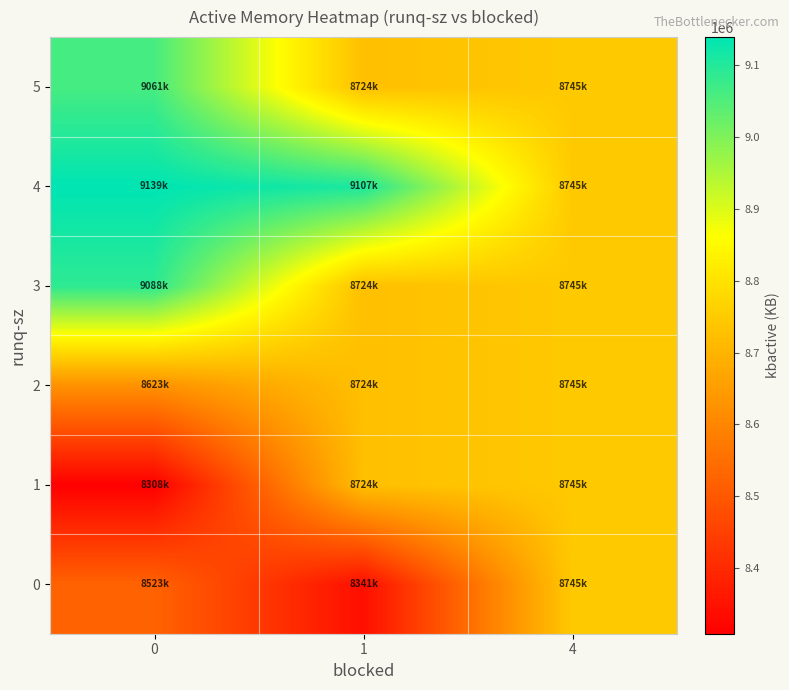

What is the total value across all series at 0?

52744574.7